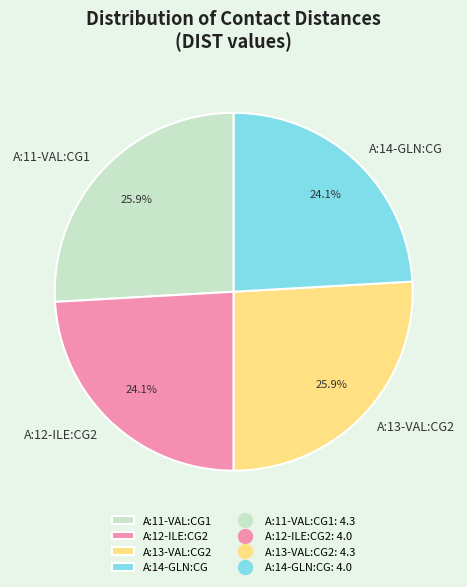

To the nearest percent, what portion does A:12-ILE:CG2 represent?

24%